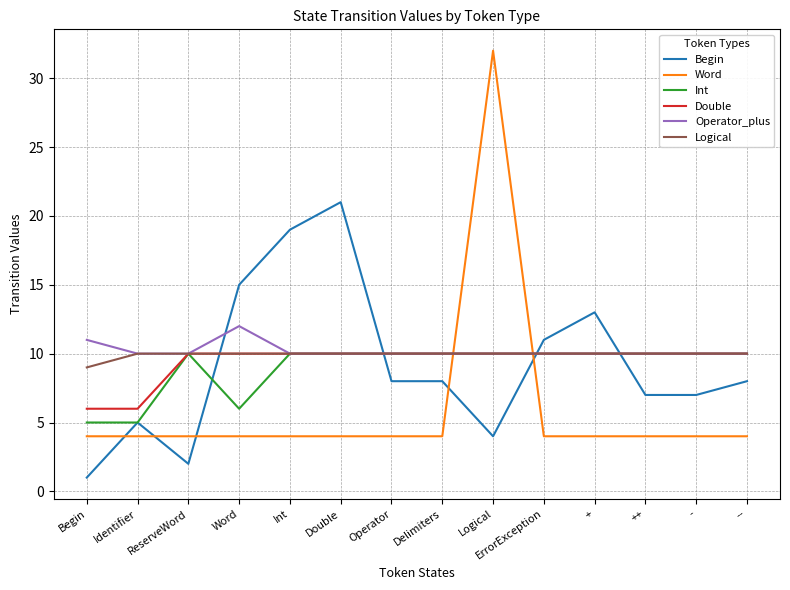

Is it true that Double equals 10 at ReserveWord?

True